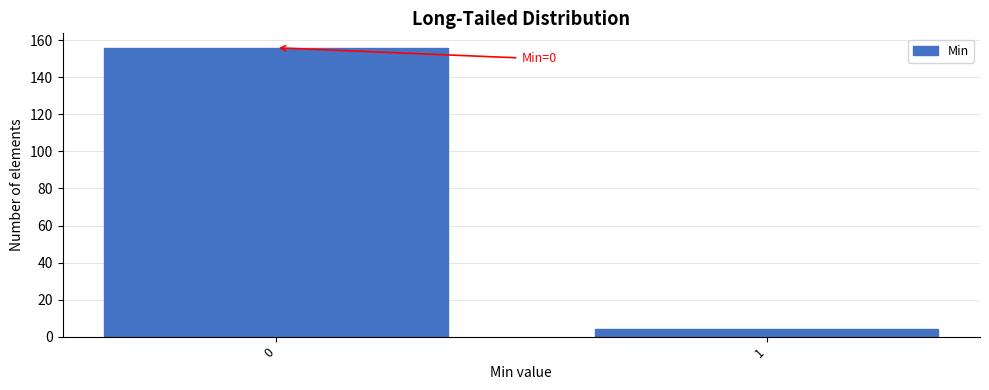

Reading left to right, list all the values displayed in this chart.

0=156	1=4